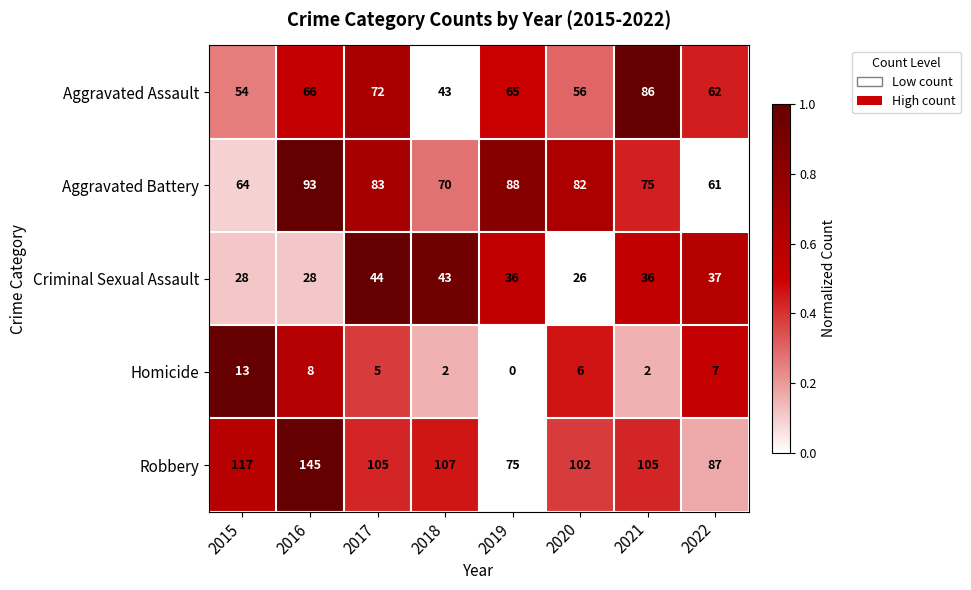

Which series has the largest range (max minus min)?

Robbery